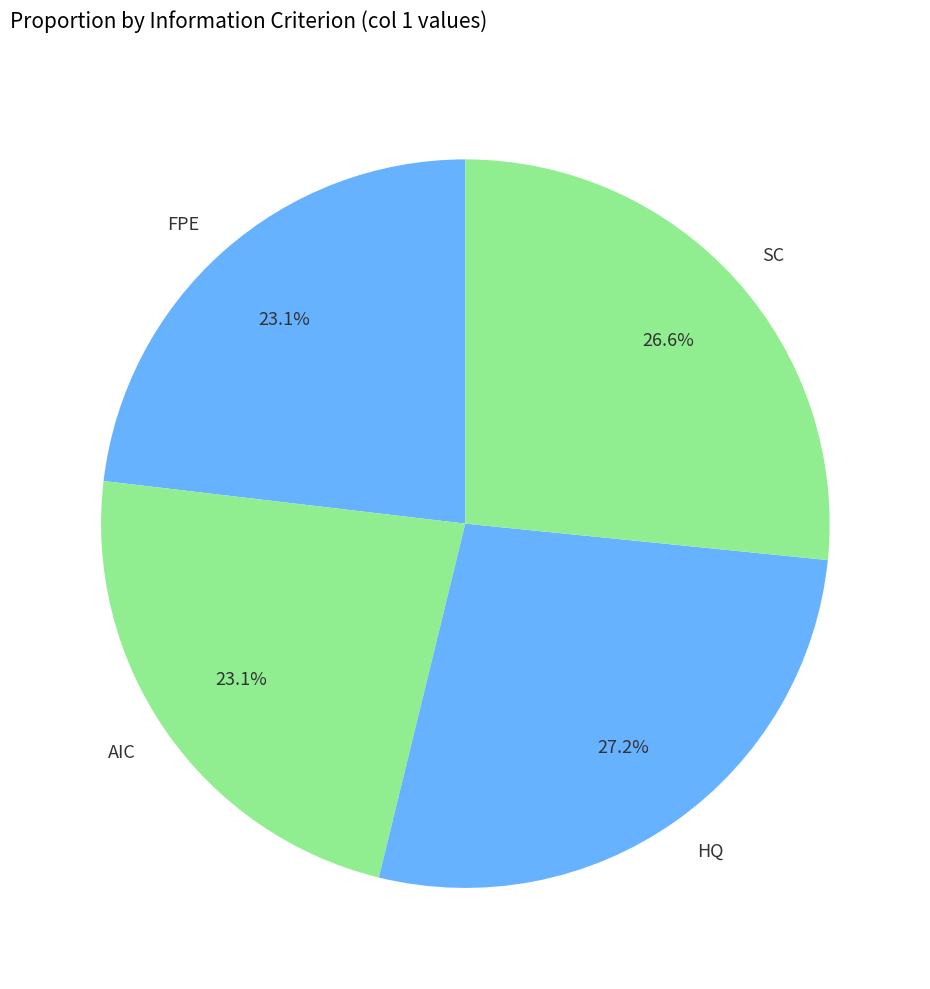

How many segments does this pie chart have?

4